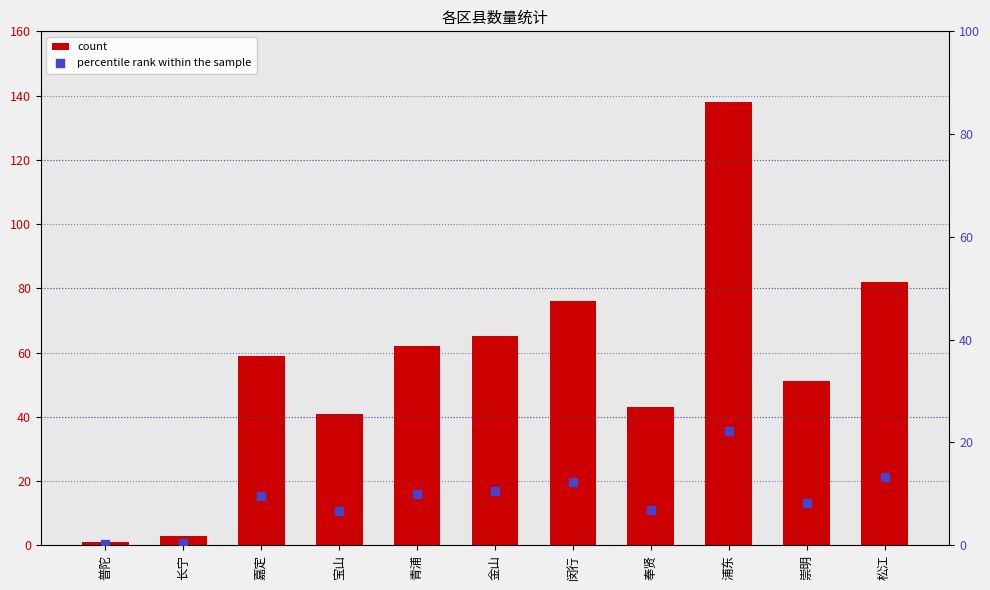

What are all the series names shown in the legend?

count, percentile rank within the sample